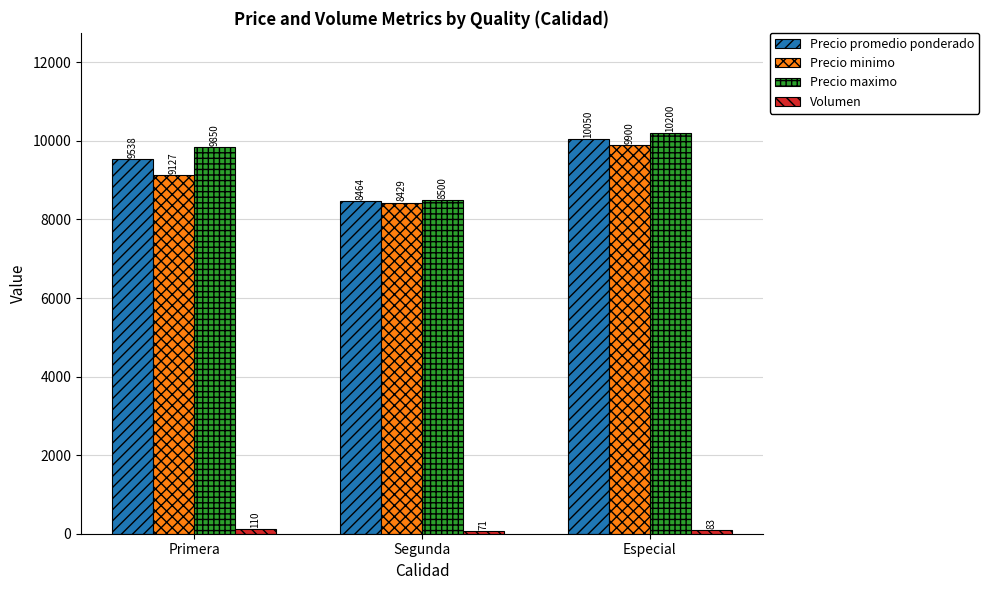

What is the total value across all series at Primera?

28624.8